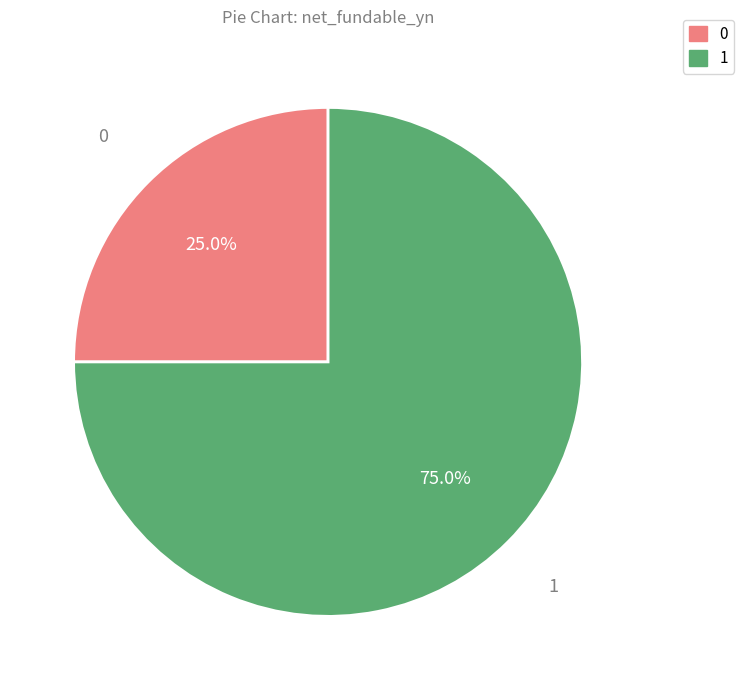

What is the ratio of the value at 0 to the value at 1?

0.3